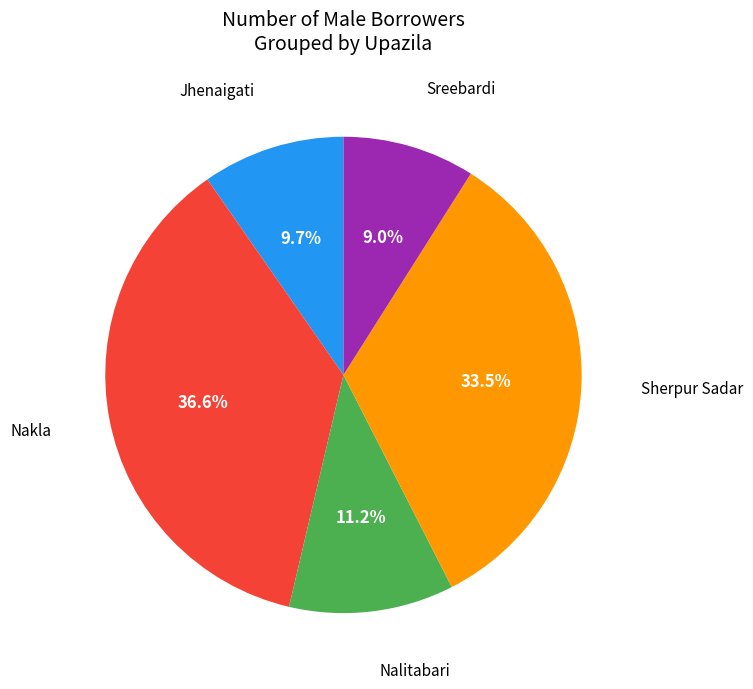

Is there a majority slice in this chart?

No